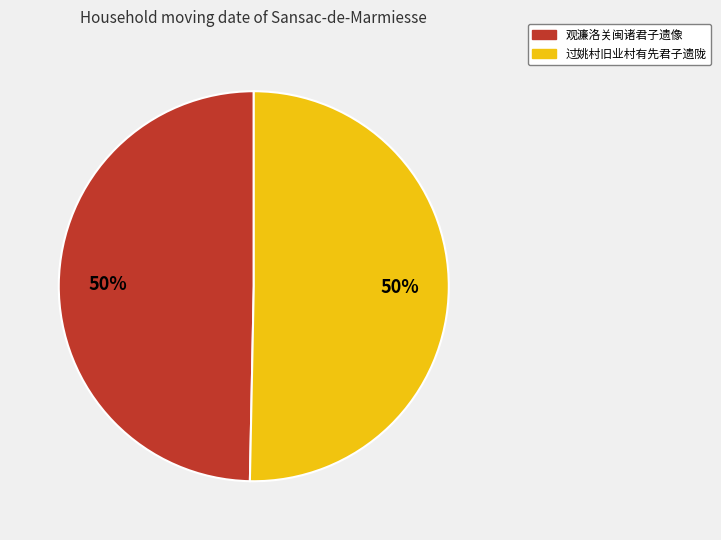

Do 过姚村旧业村有先君子遗陇 and 观濂洛关闽诸君子遗像 together represent more than half of the pie?

Yes